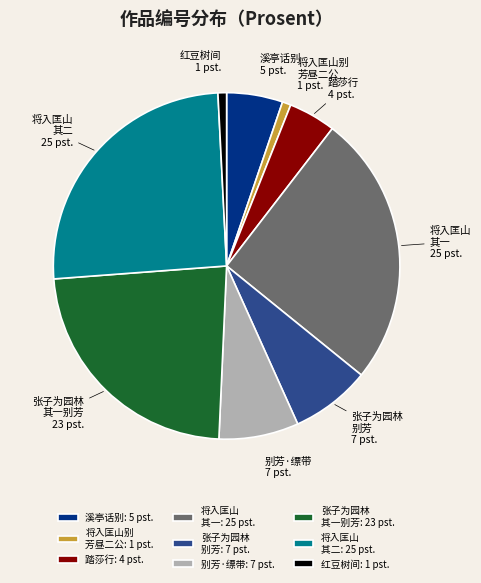

Approximately how many times larger is the value at 将入匡山 其一 compared to 张子为园林 别芳?

3.4